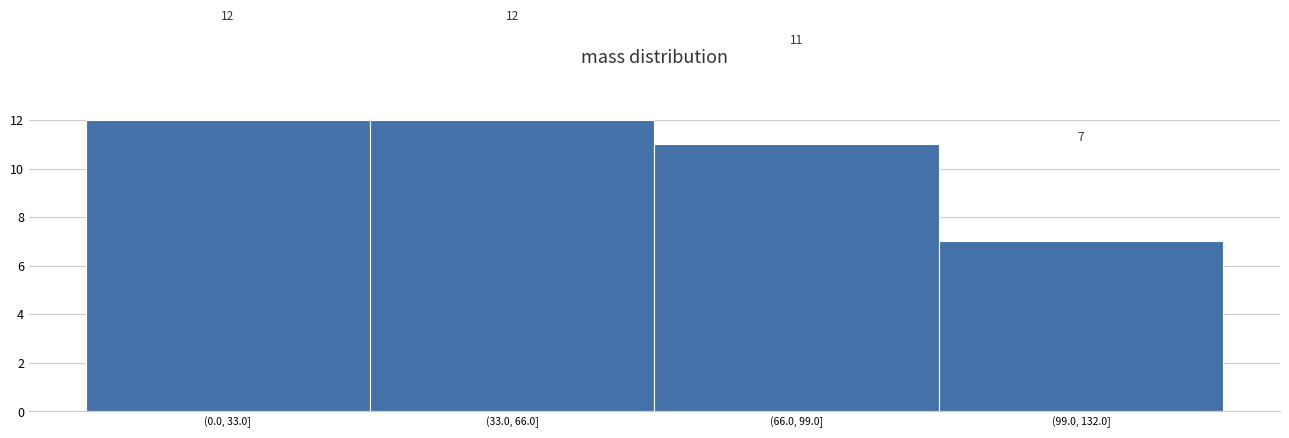

Reading right to left, what are all the values shown in this chart?

(99.0, 132.0]=7	(66.0, 99.0]=11	(33.0, 66.0]=12	(0.0, 33.0]=12